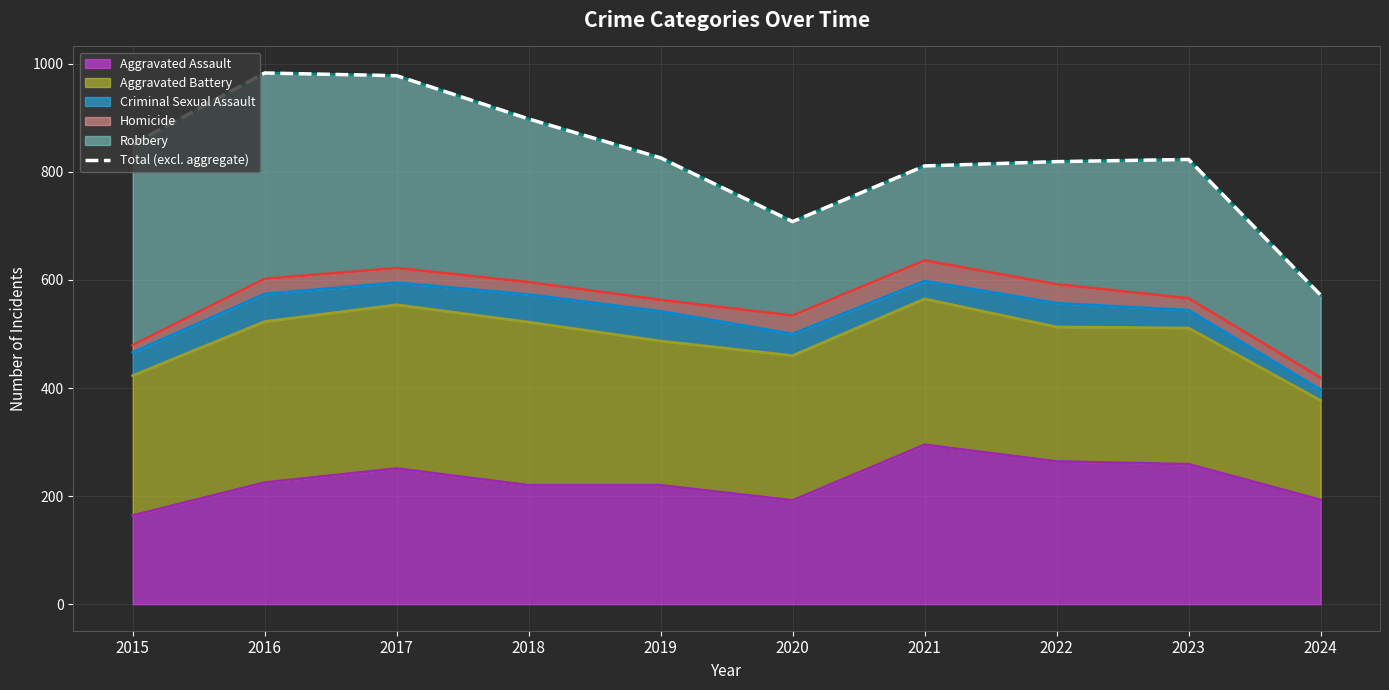

Between 2016 and 2018, which is larger?

2016